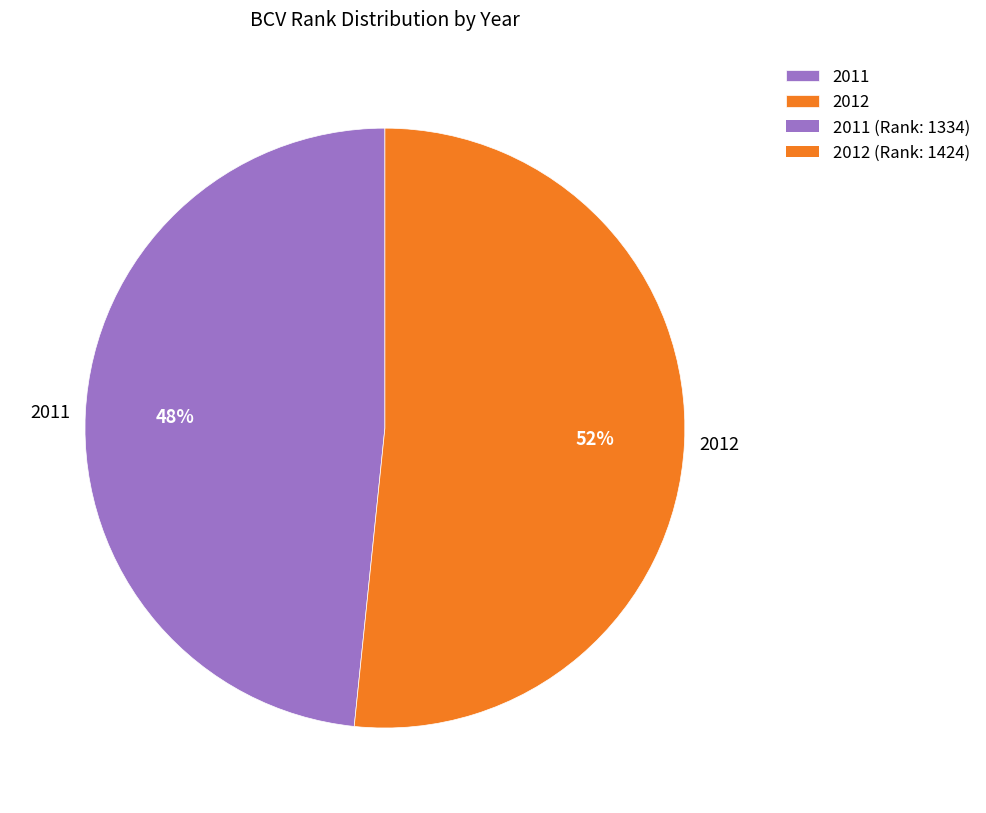

To the nearest percent, what percentage of the pie is 2011?

48%